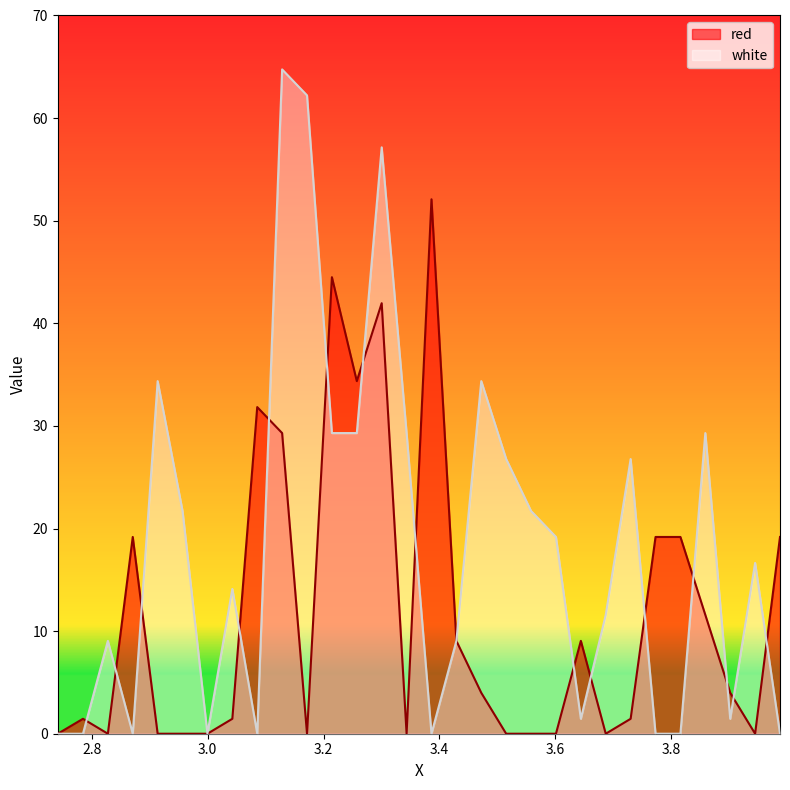

At which label is white closest to 32?

2.9135